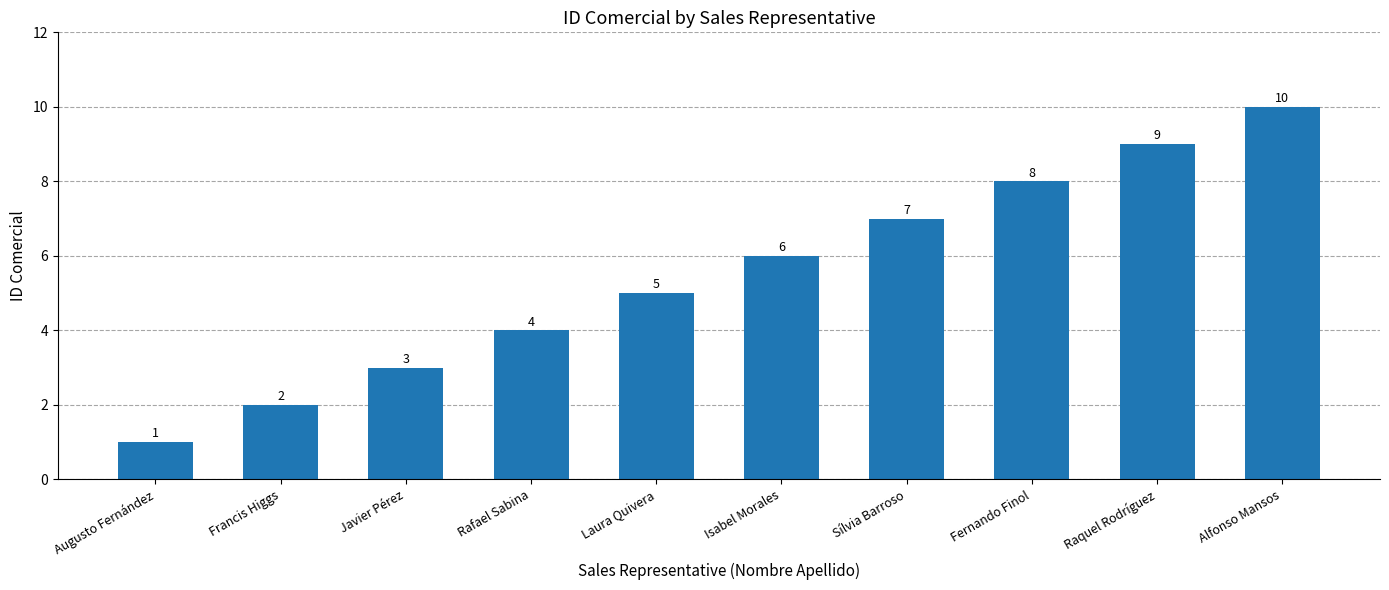

List the labels in order of value, smallest first.

Augusto Fernández, Francis Higgs, Javier Pérez, Rafael Sabina, Laura Quivera, Isabel Morales, Sílvia Barroso, Fernando Finol, Raquel Rodríguez, Alfonso Mansos